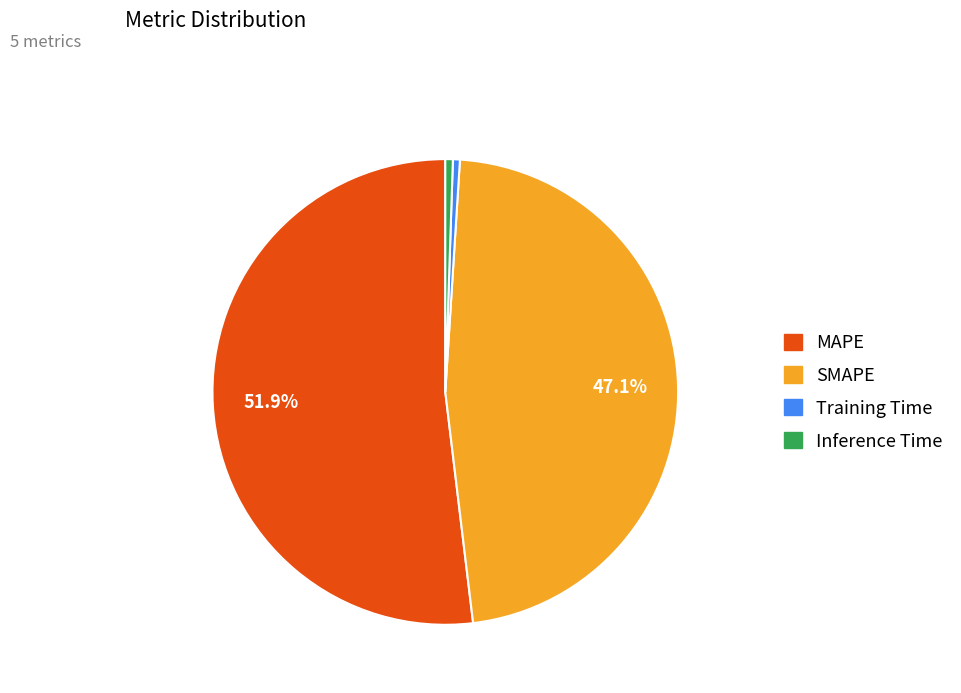

Count the number of slices in the pie.

4